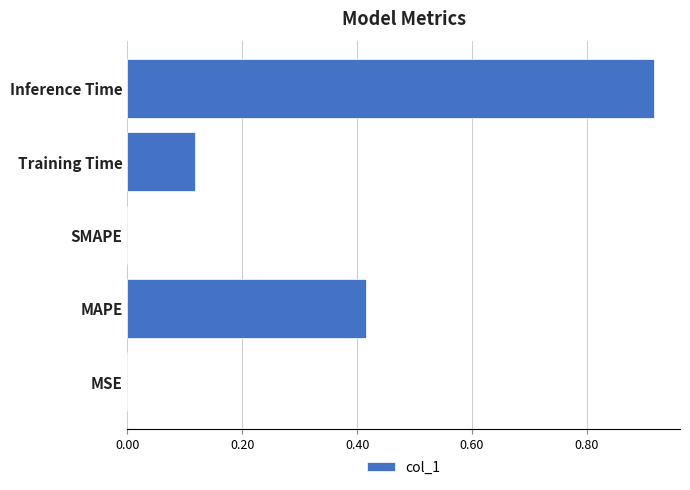

What is the sum of the values at Training Time and Inference Time?

1.0